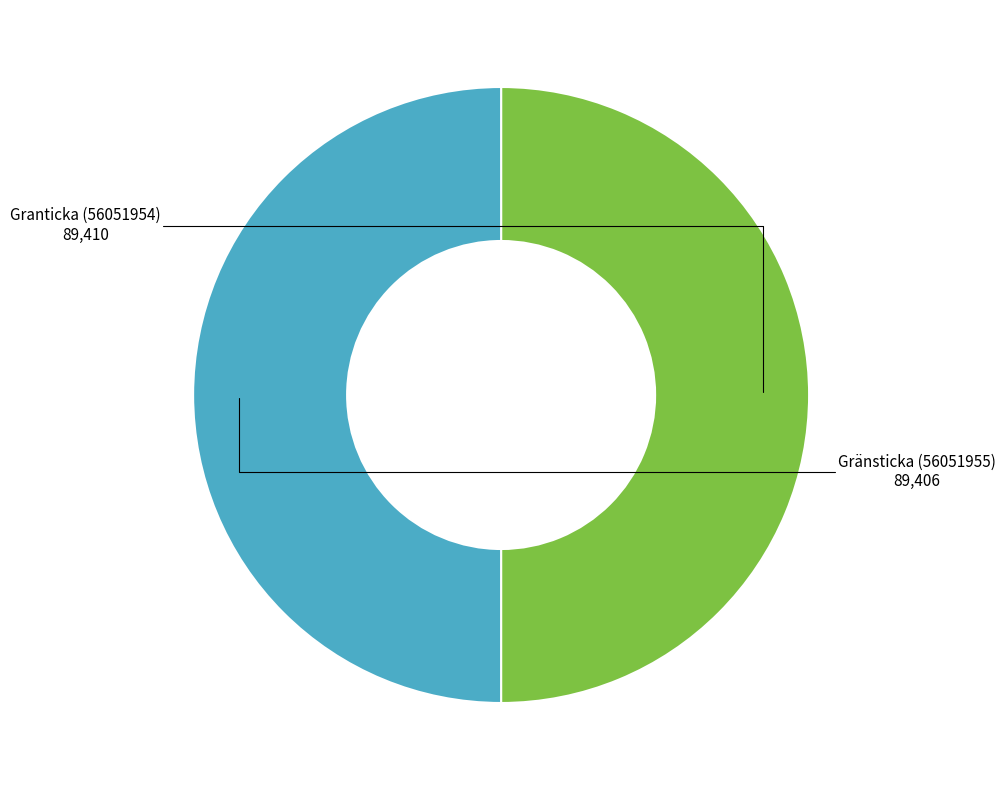

How many slices are in this pie chart?

2